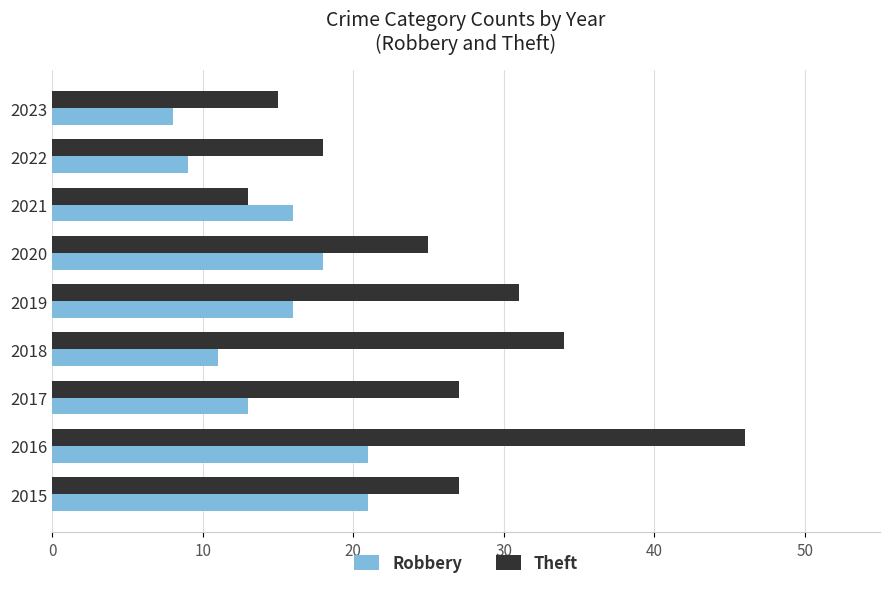

Which category has the lowest value in the Robbery series?

2023